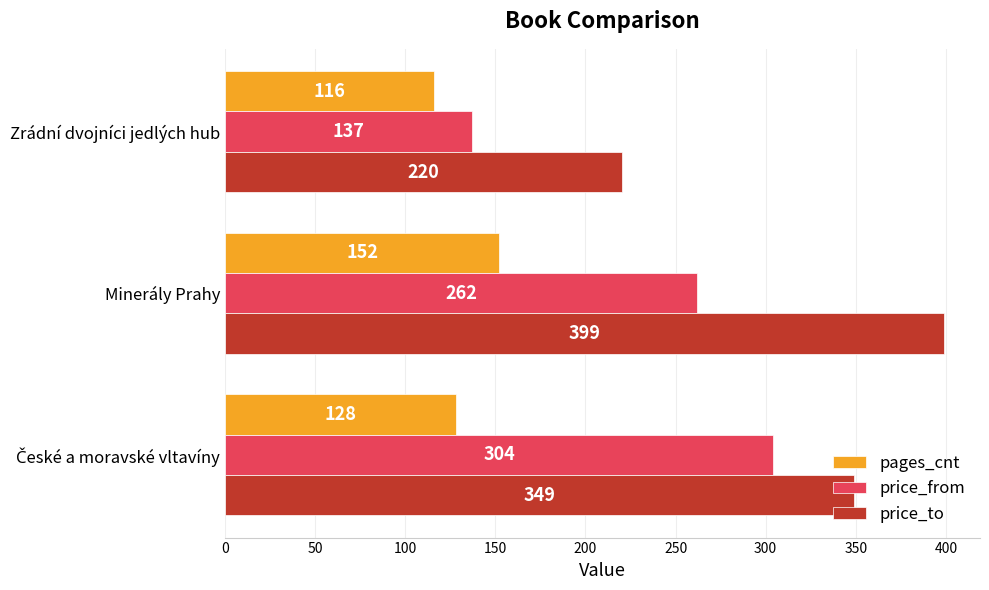

What is the average value of the price_from series?

234